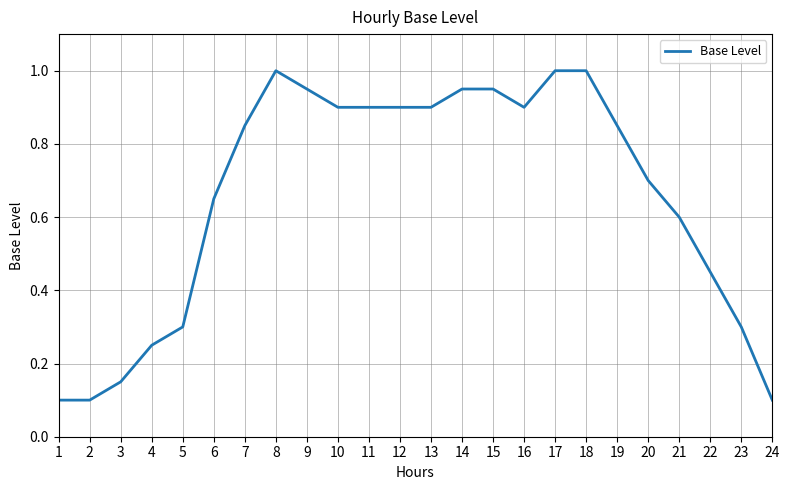

The value at 14 is 0.3. True or false?

False